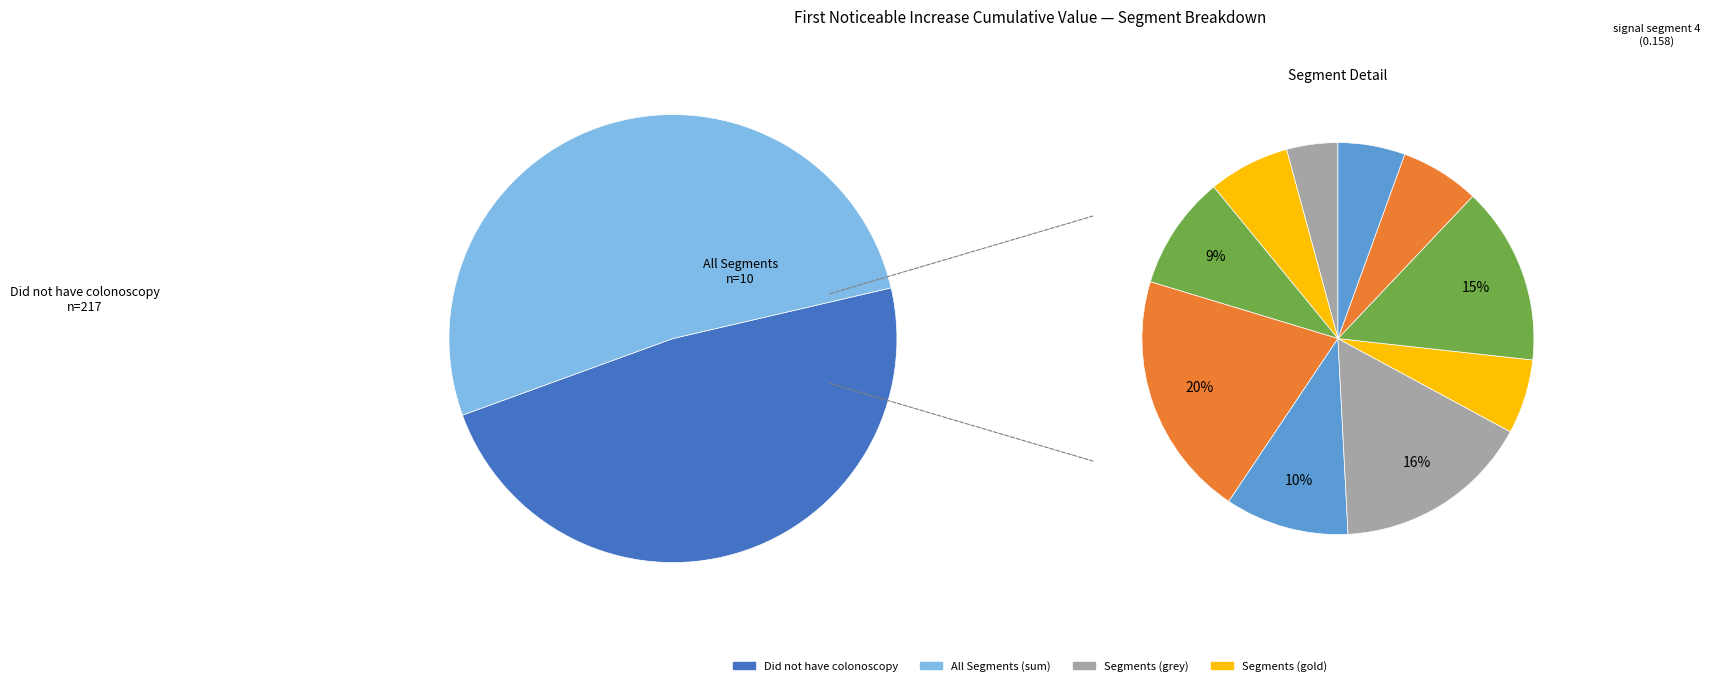

Does any single category account for the majority?

No